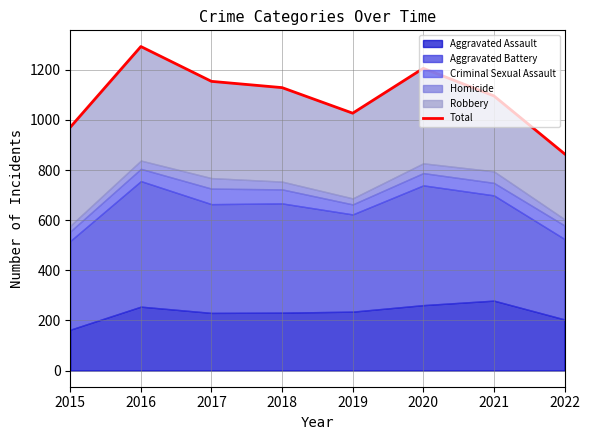

What is the smallest value displayed?

865